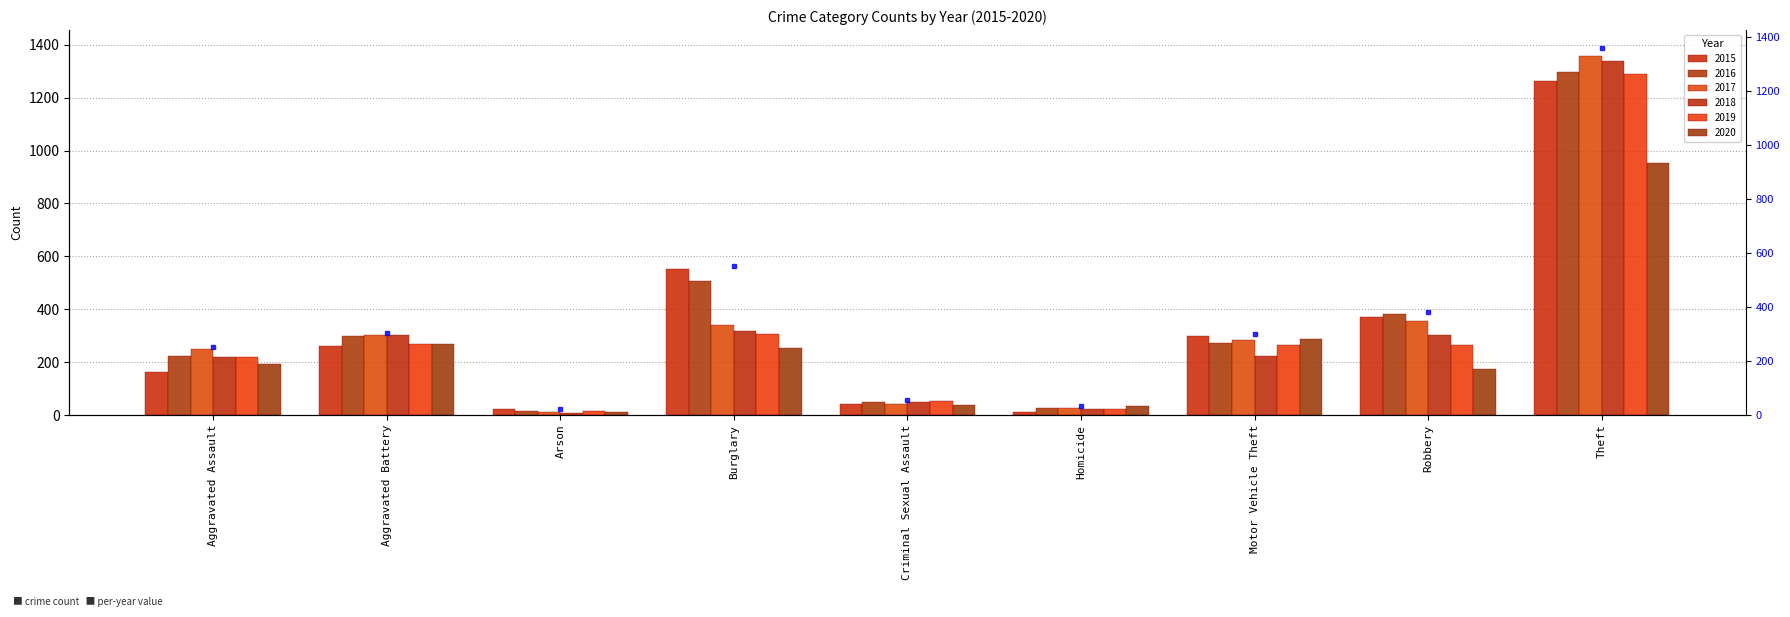

Is it true that 2020 equals 281 at Aggravated Assault?

False